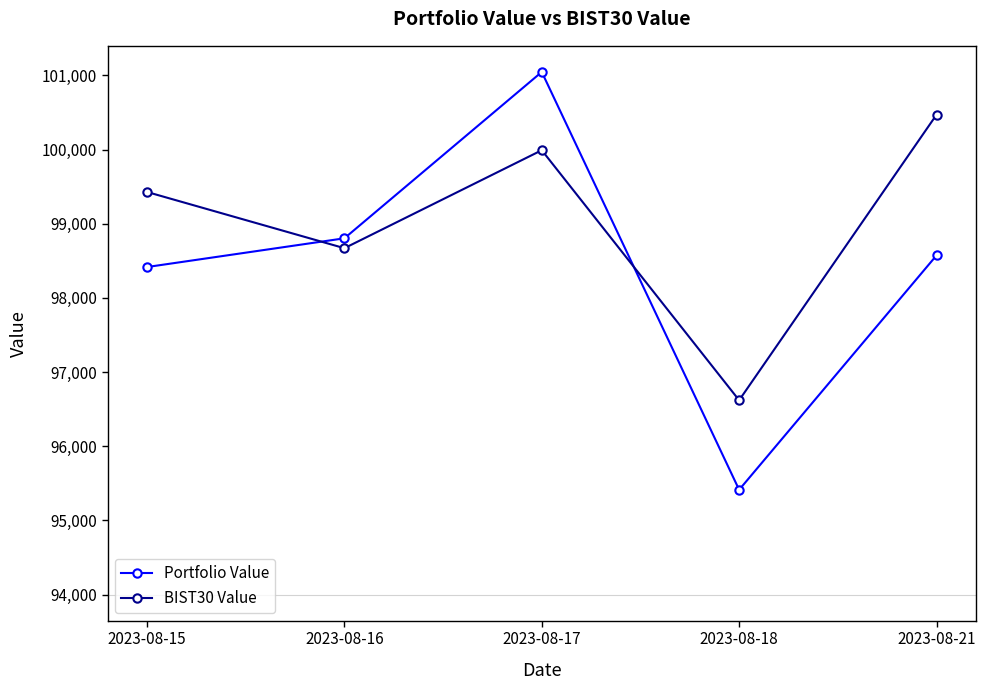

At which label is Portfolio Value closest to 98229?

2023-08-15